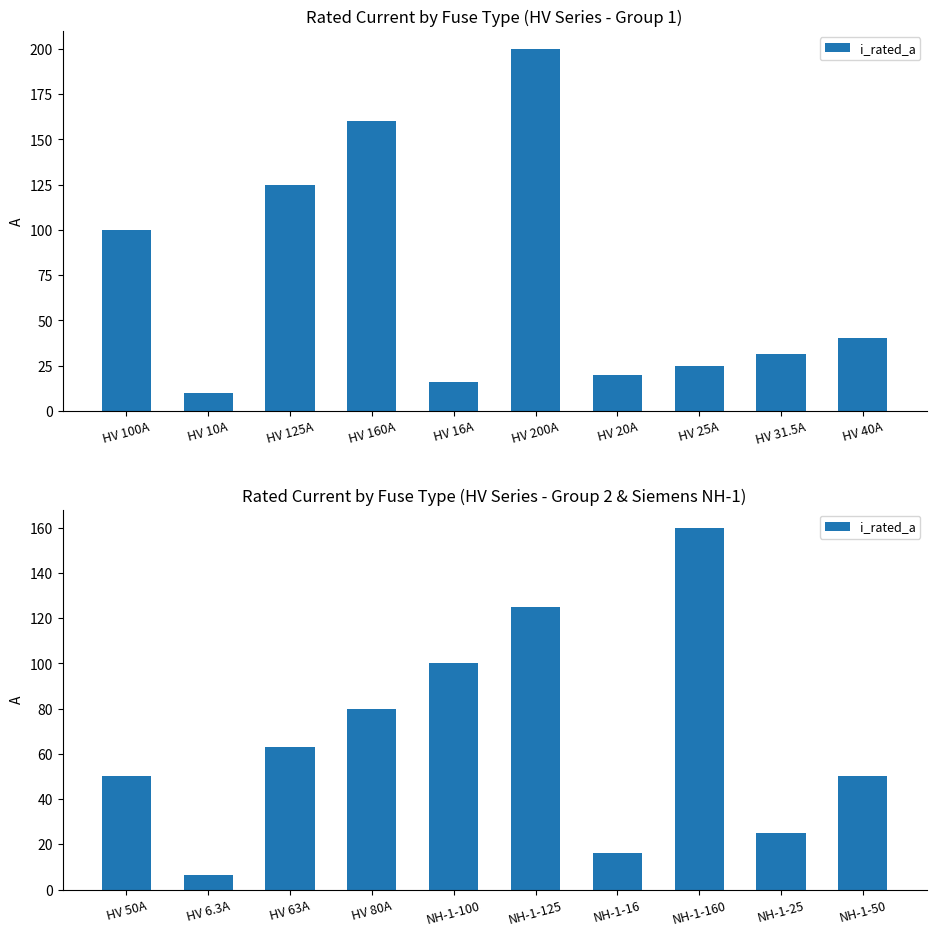

Between HV 80A and NH-1-125, which is larger?

NH-1-125